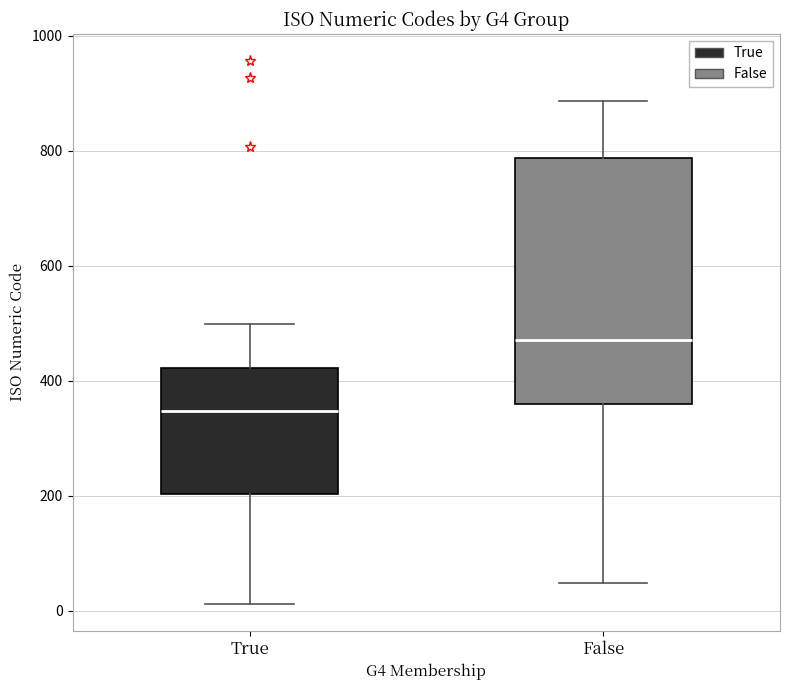

Which box's median line is the lowest?

True